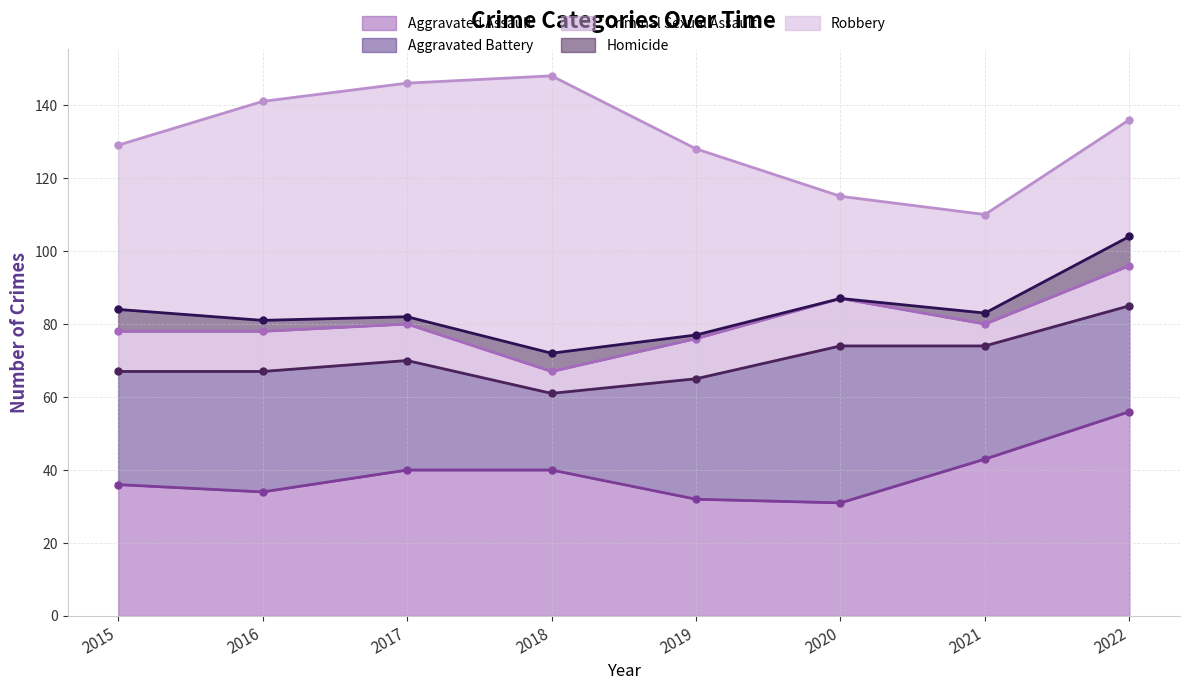

The Aggravated Assault series shows 19 at 2018. True or false?

False